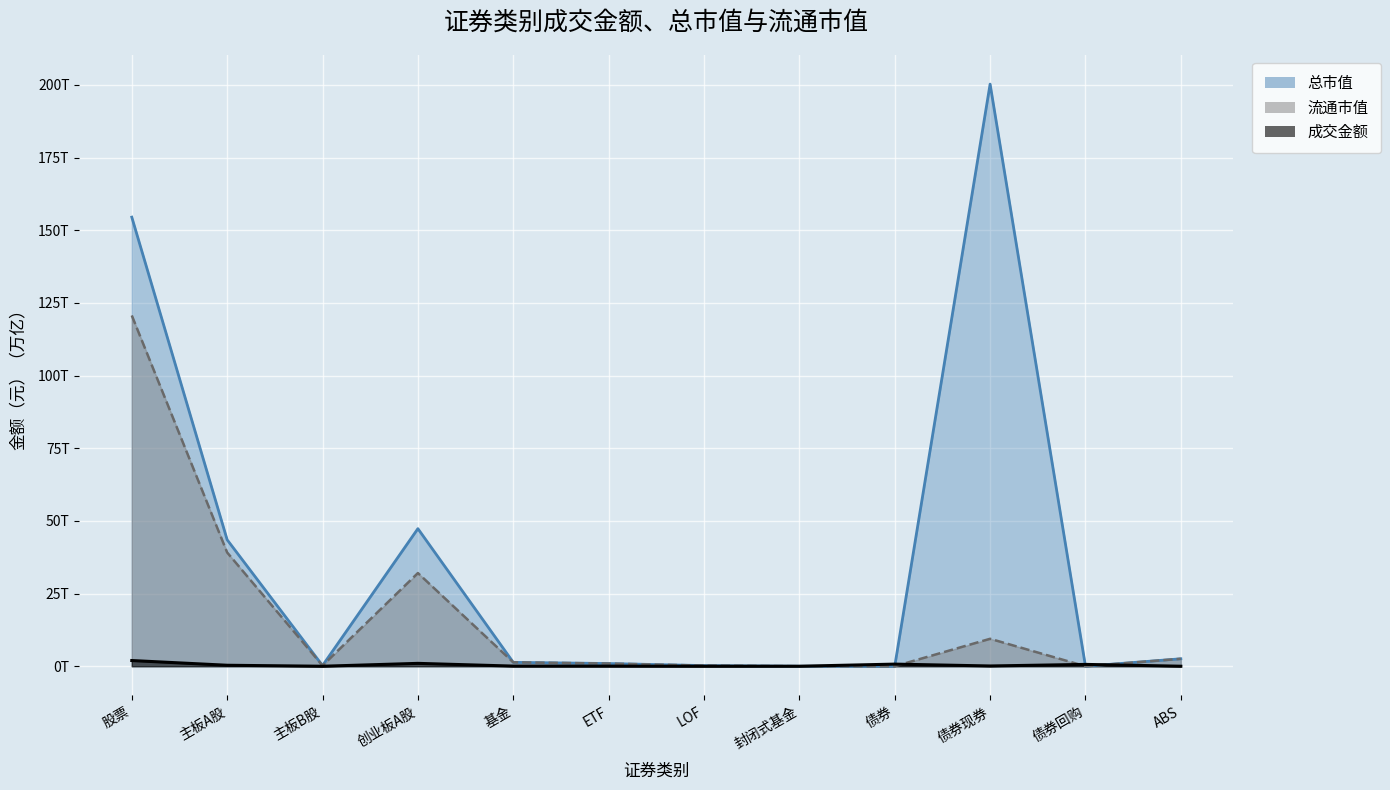

How many interior local peaks does the 流通市值 series have?

2